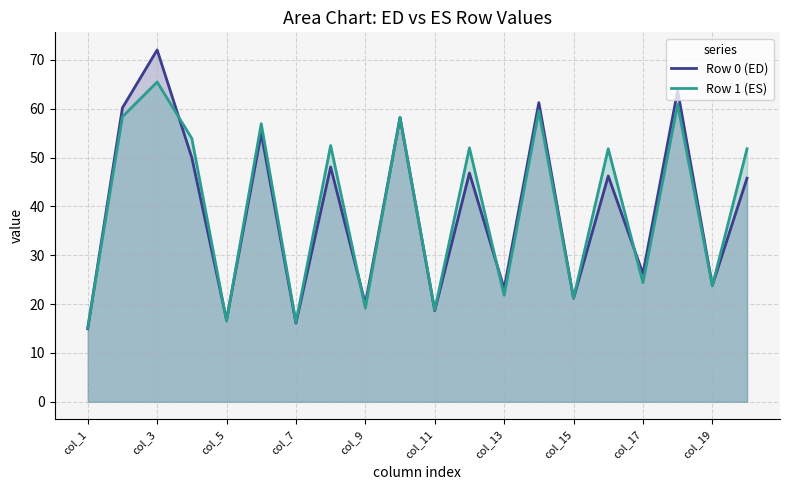

Where does the col_4 series first go above 53?

1